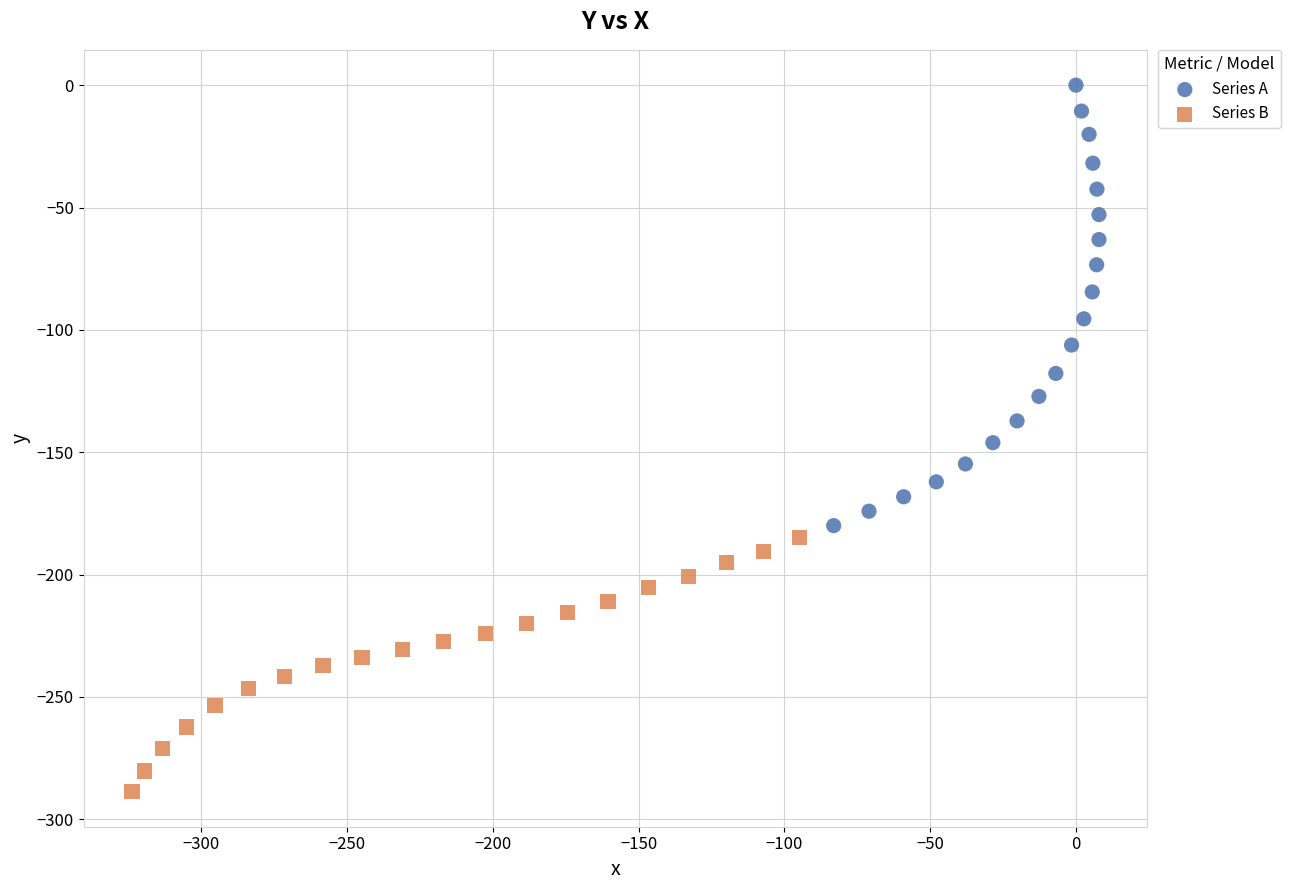

Which series contains the highest Y value?

Series A